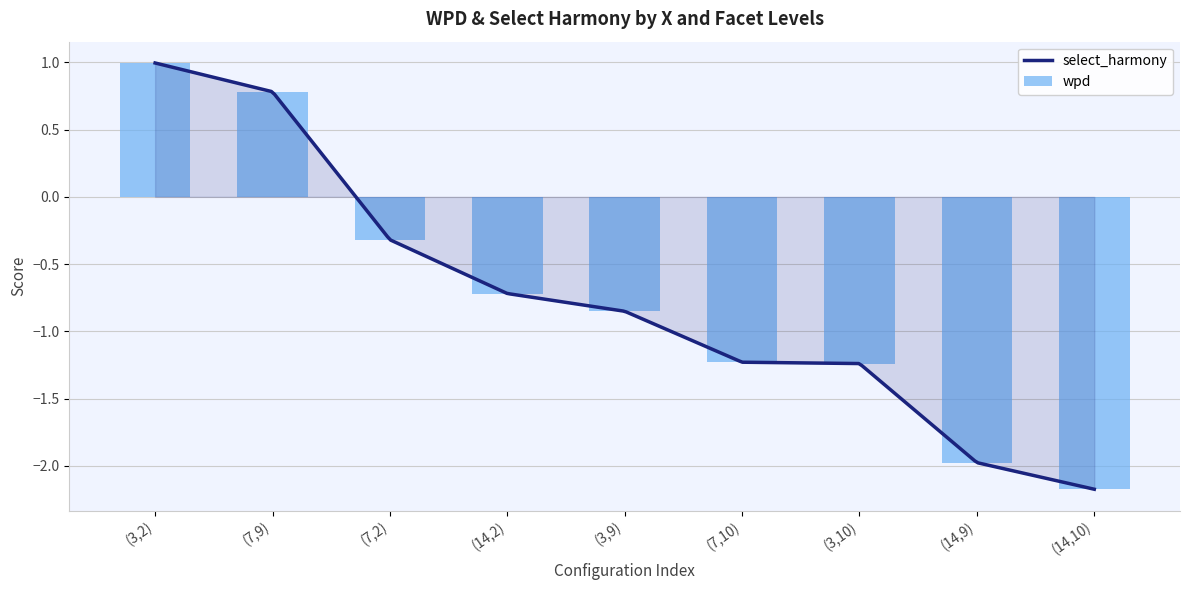

Count the number of categories in the chart.

9